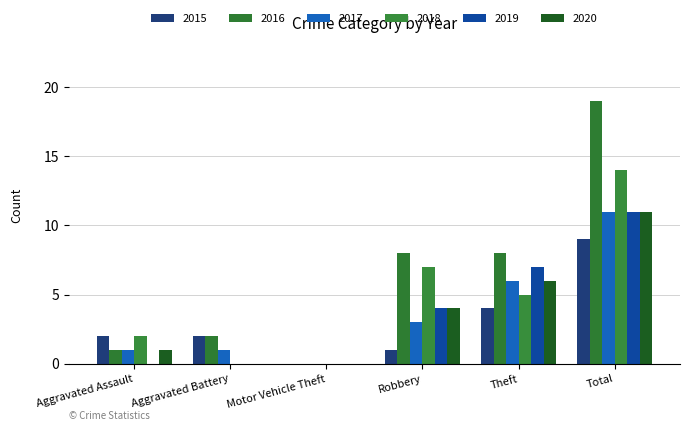

What is the spread (max minus min) of values at Theft?

4